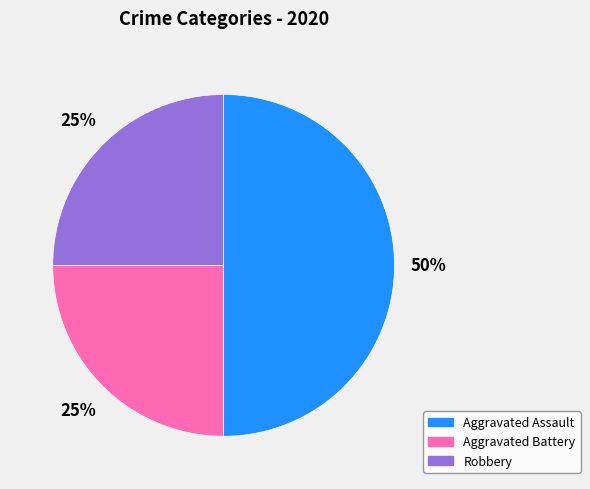

Combined, do Robbery and Aggravated Assault account for over 50%?

Yes